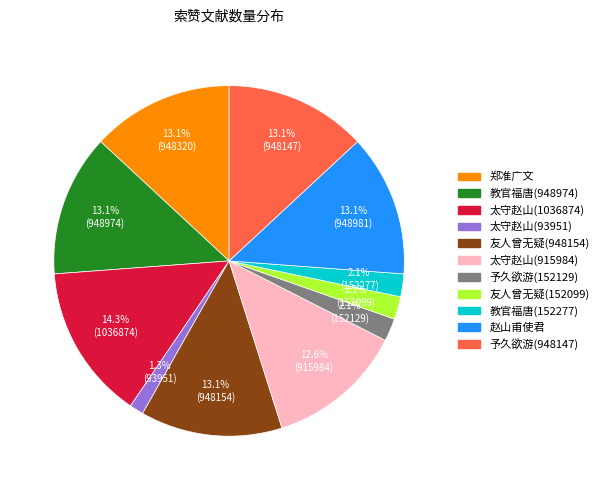

Is there any slice that represents more than half of the pie?

No